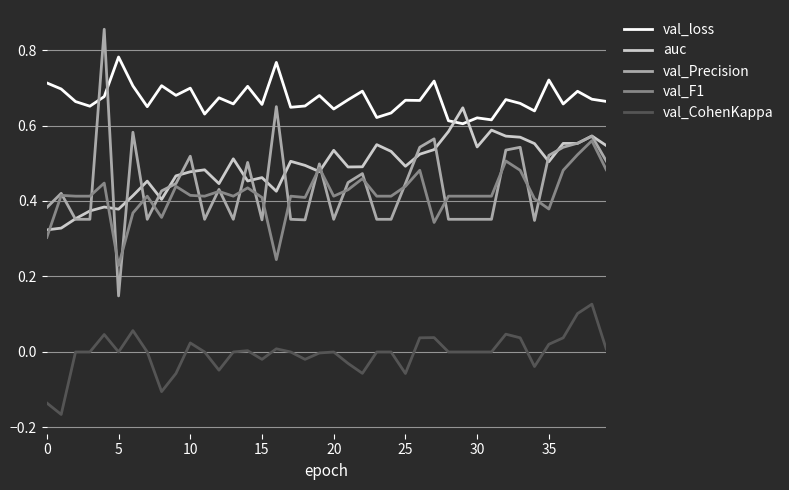

After their last crossing, which series has the higher values: auc or val_loss?

val_loss